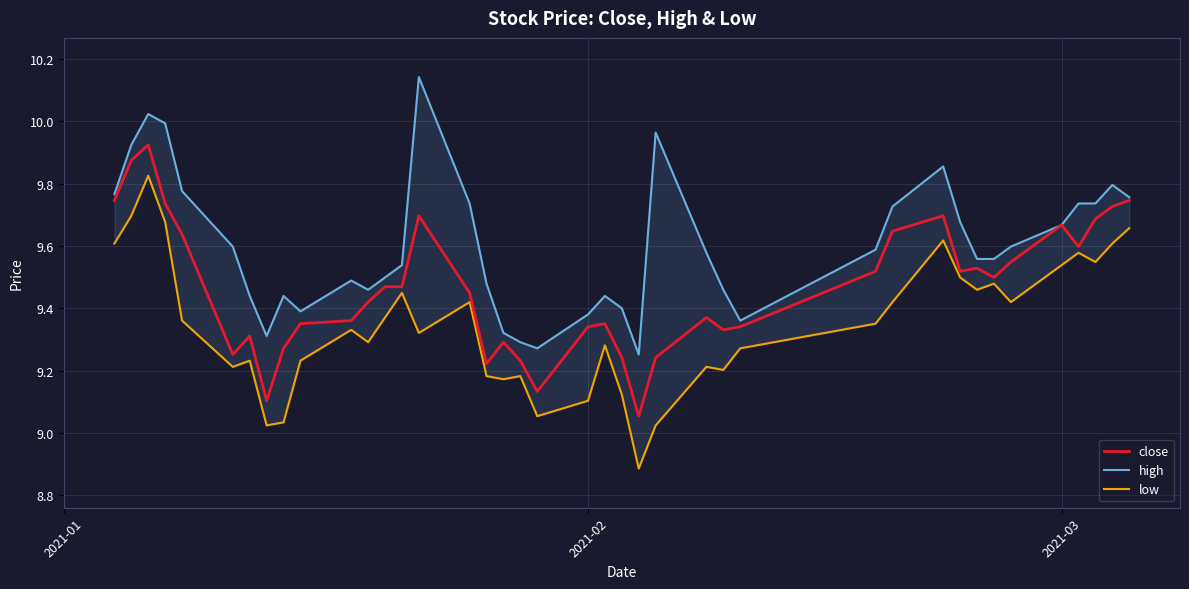

The close series shows 15.8 at 2021-03. True or false?

False